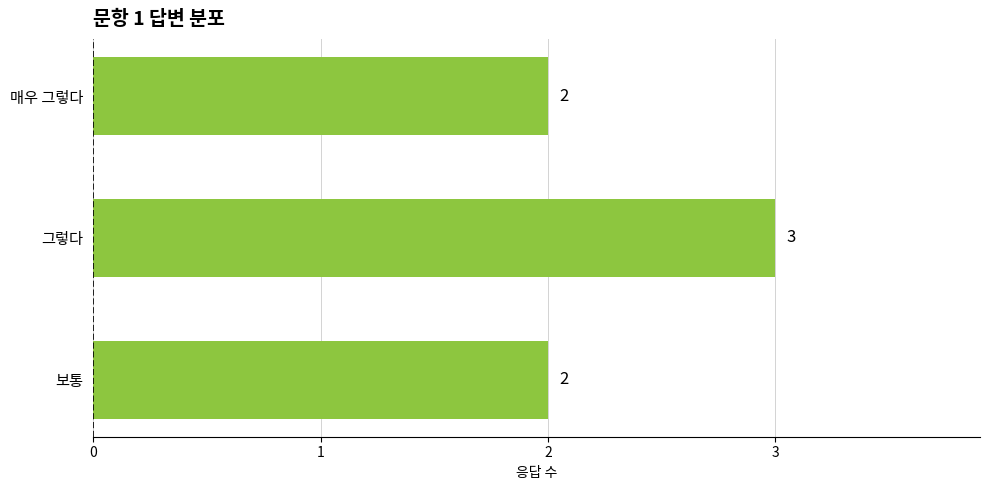

Count the values in the range 2 to 3.

3